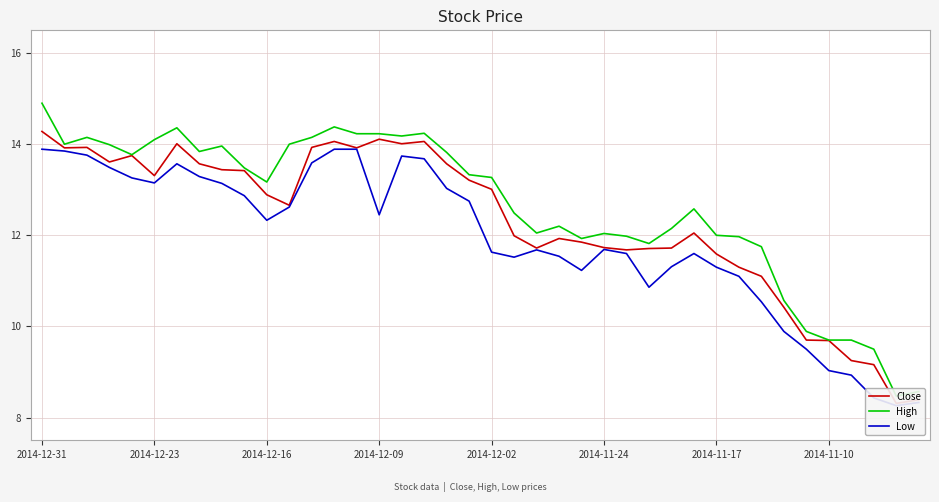

What position from the right is 17?

23